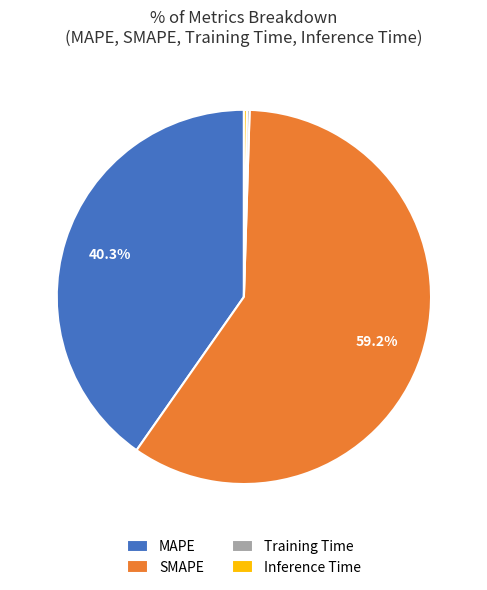

Is the sum of SMAPE and MAPE greater than half?

Yes